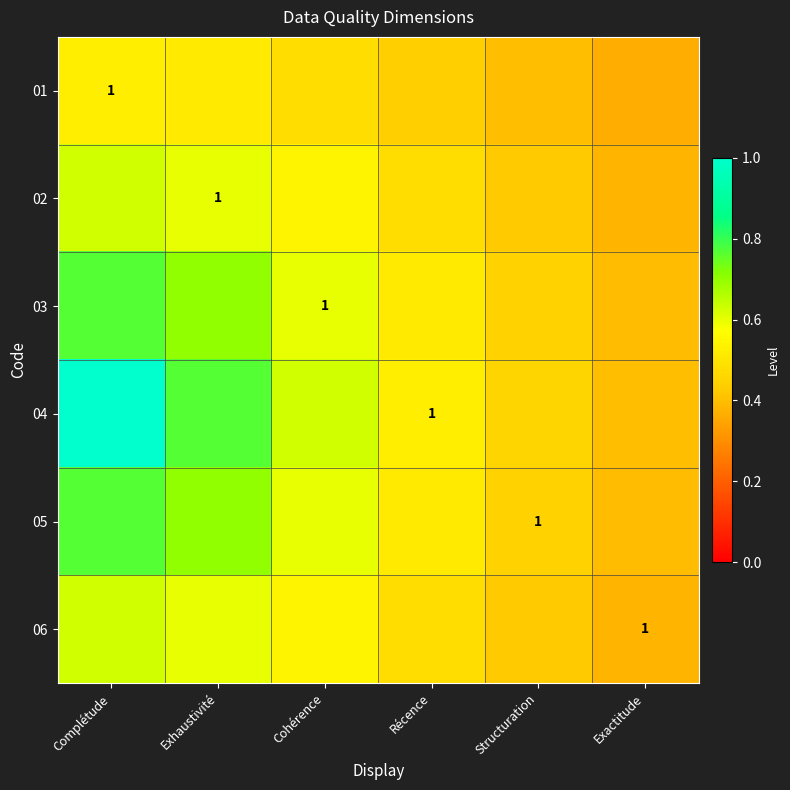

Rank the series by their maximum value, from lowest to highest.

01, 02, 06, 03, 05, 04